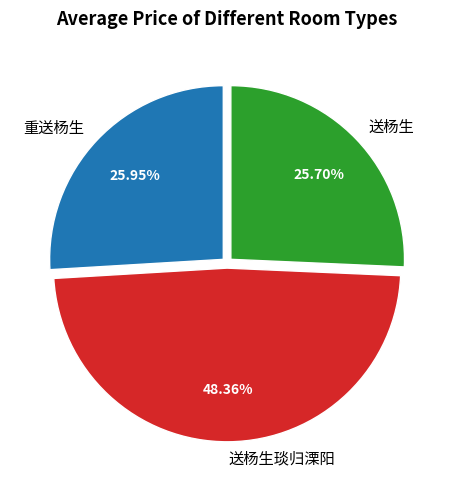

The 重送杨生 slice represents 26% of the pie. True or false?

True